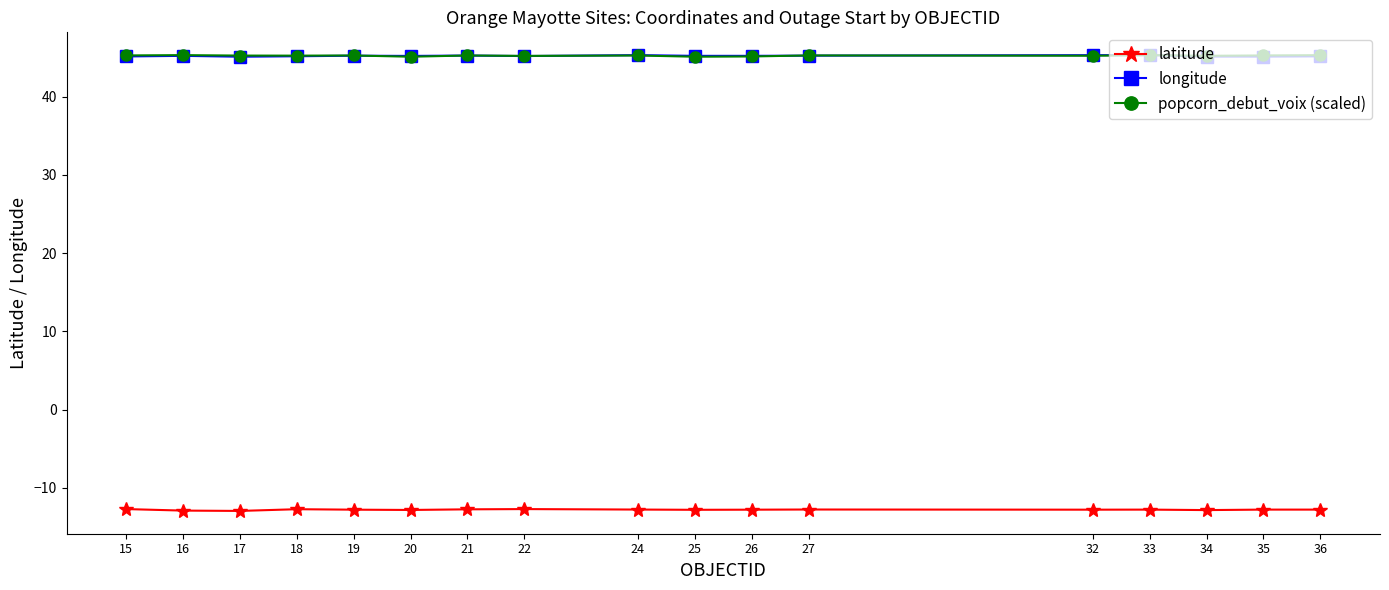

Is this an area chart (filled region under the line)?

No